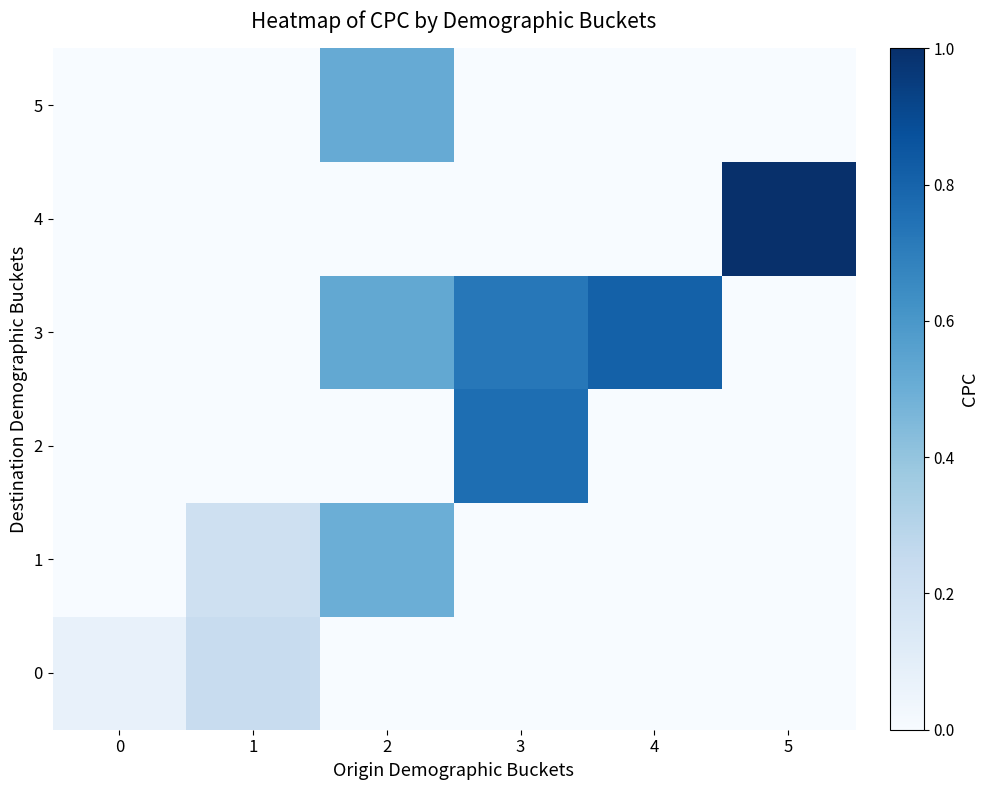

At how many categories does at least one series exceed 0?

6